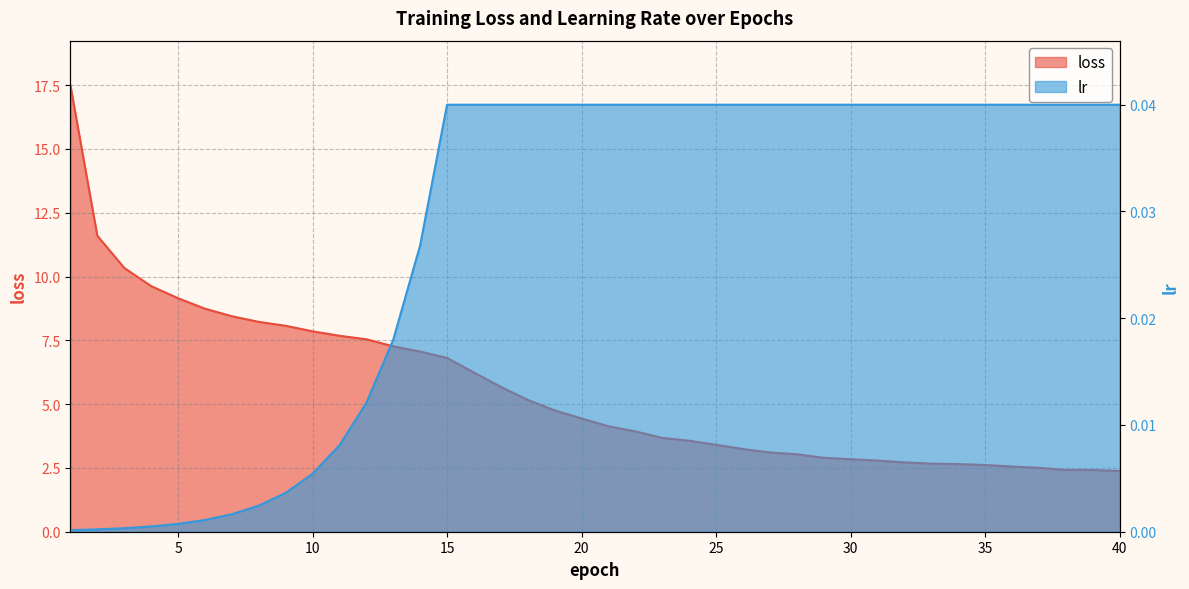

How many lines are shown in the chart?

2